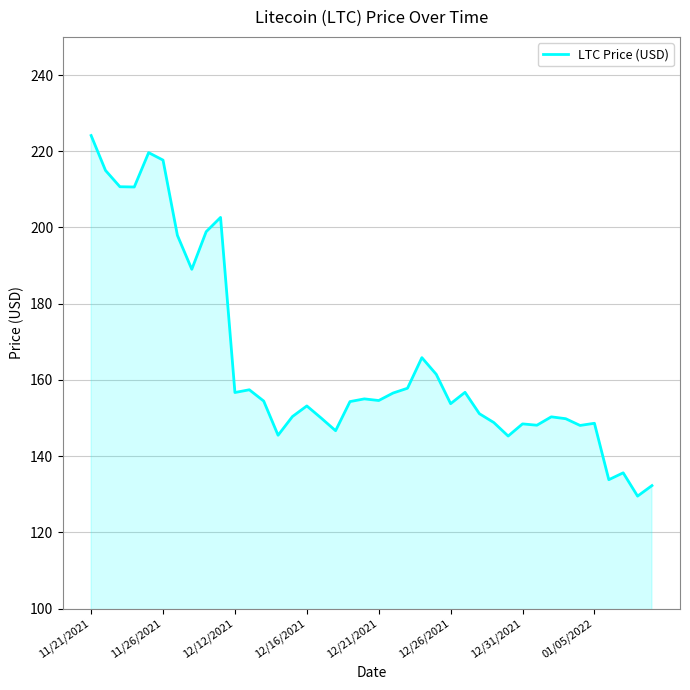

What is the maximum value shown in the chart?

224.1